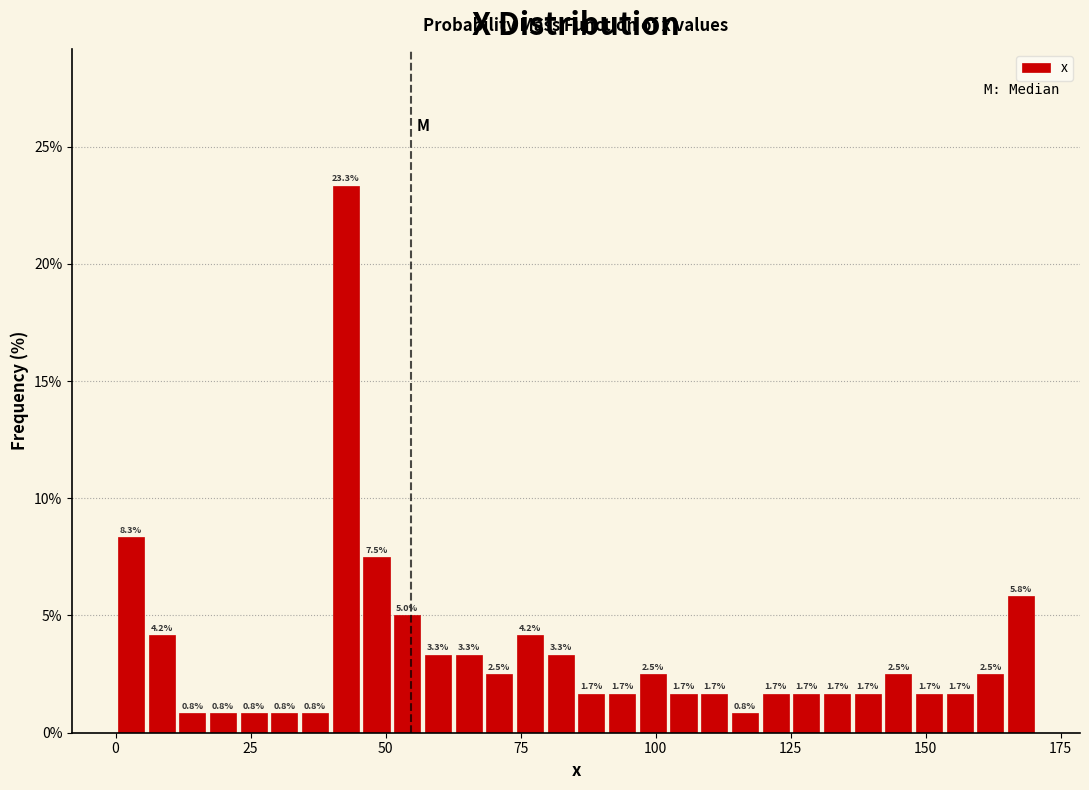

Read against the x-axis, roughly where is the centre of the tallest bar?

45